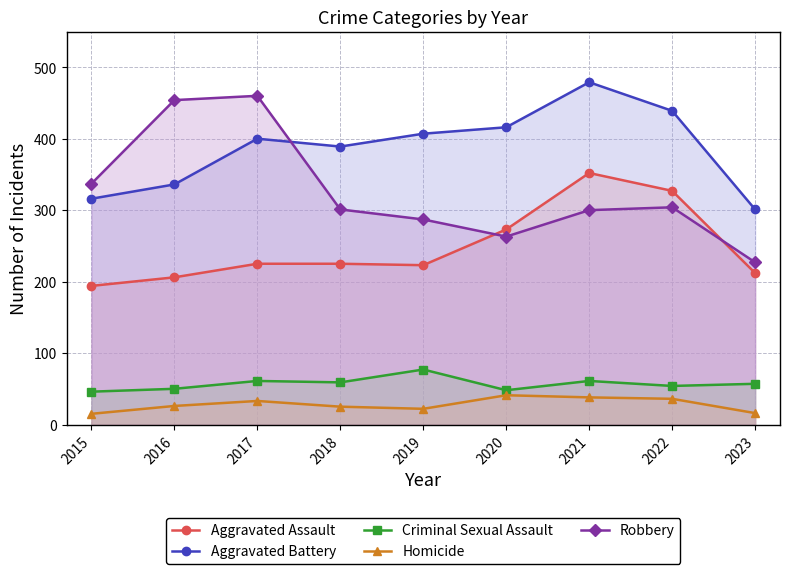

At 2021, list the series in order from smallest to largest.

Homicide, Criminal Sexual Assault, Robbery, Aggravated Assault, Aggravated Battery